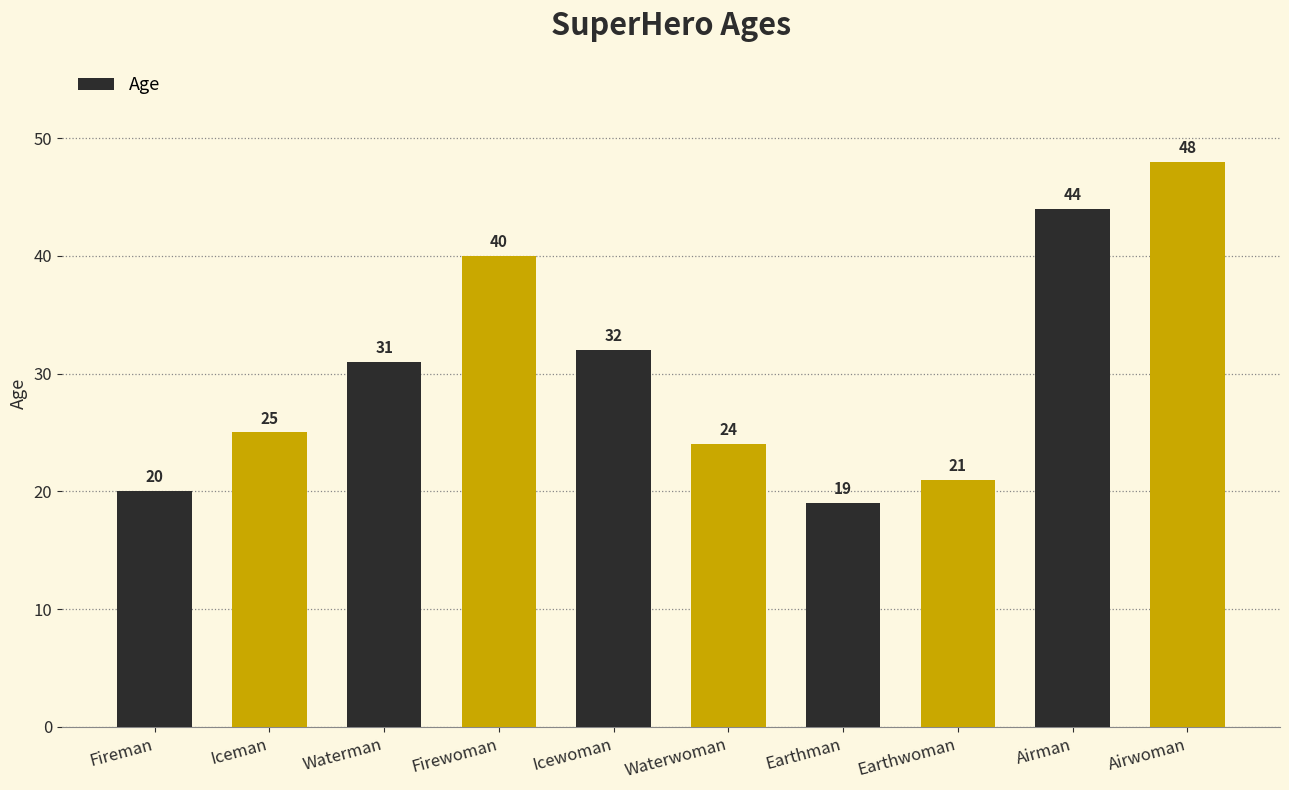

Rank the categories by value from lowest to highest.

Earthman, Fireman, Earthwoman, Waterwoman, Iceman, Waterman, Icewoman, Firewoman, Airman, Airwoman